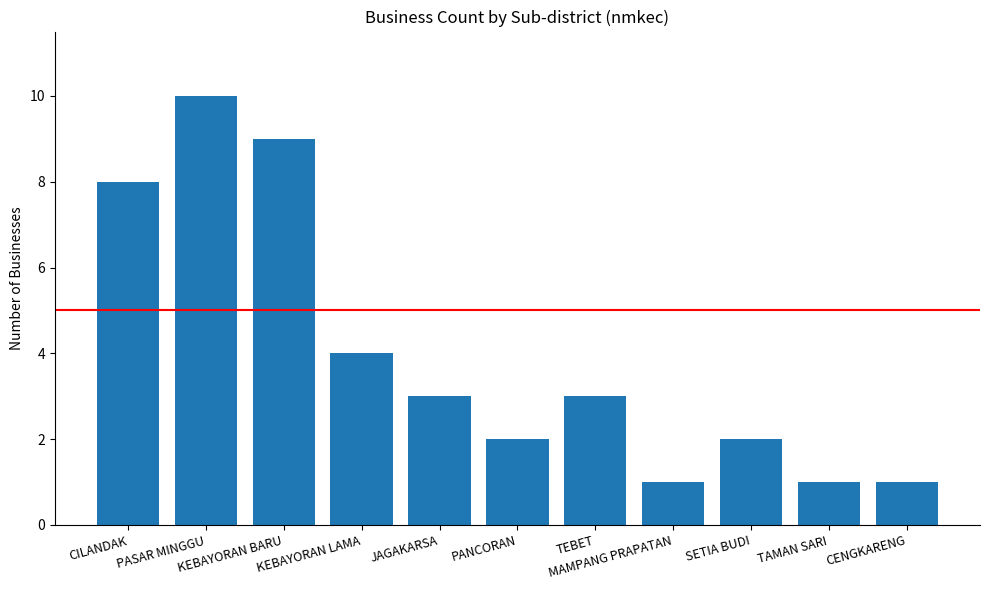

What is the sum of the values at JAGAKARSA and TEBET?

6